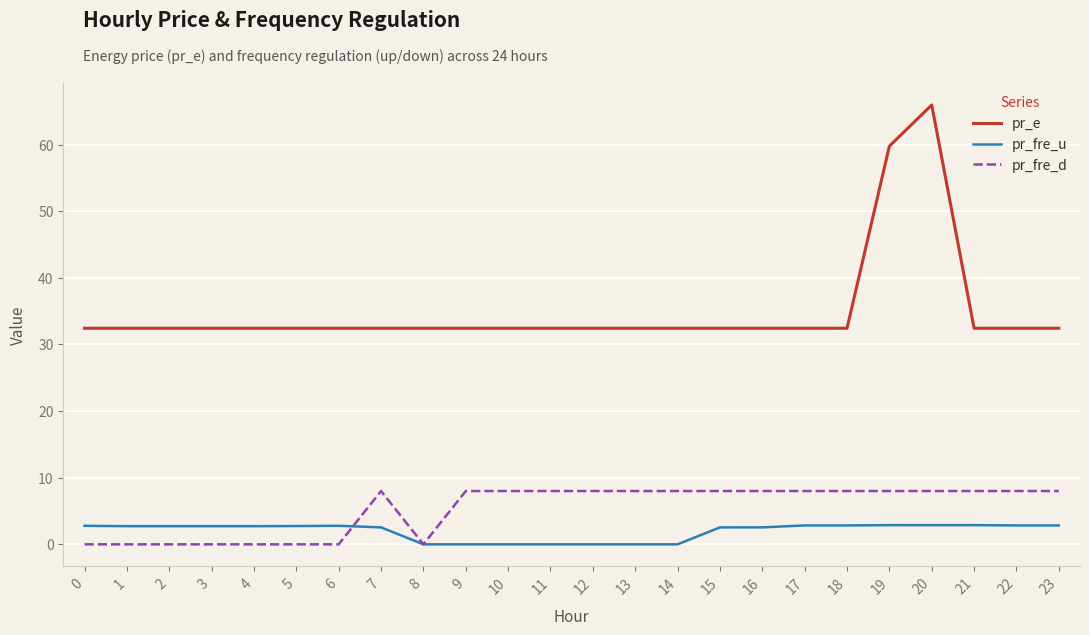

Is it true that pr_fre_d equals 12.4 at 10?

False